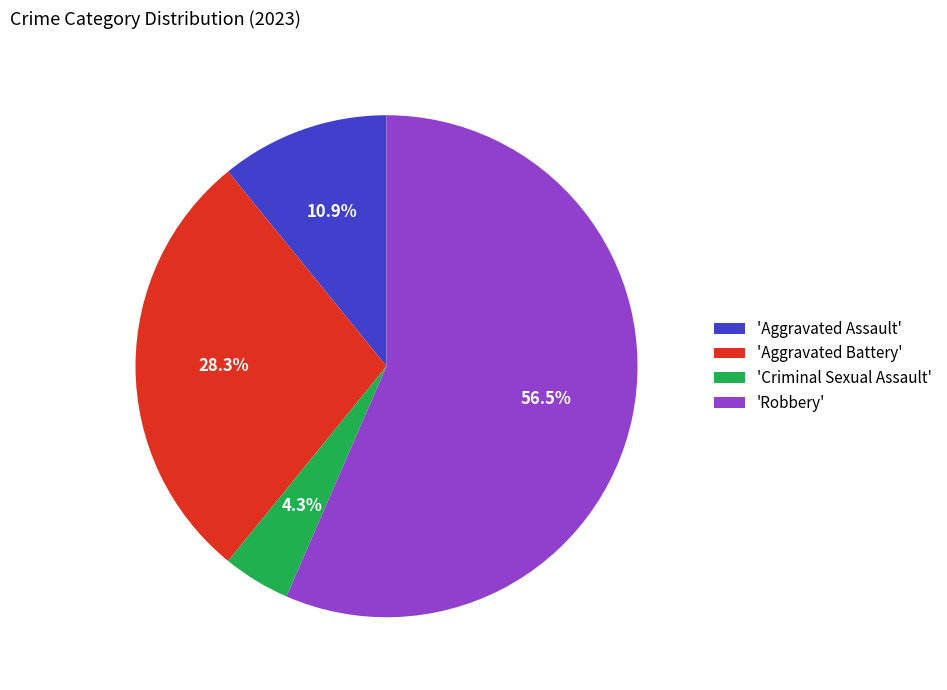

Rank the categories by value from highest to lowest.

'Robbery', 'Aggravated Battery', 'Aggravated Assault', 'Criminal Sexual Assault'